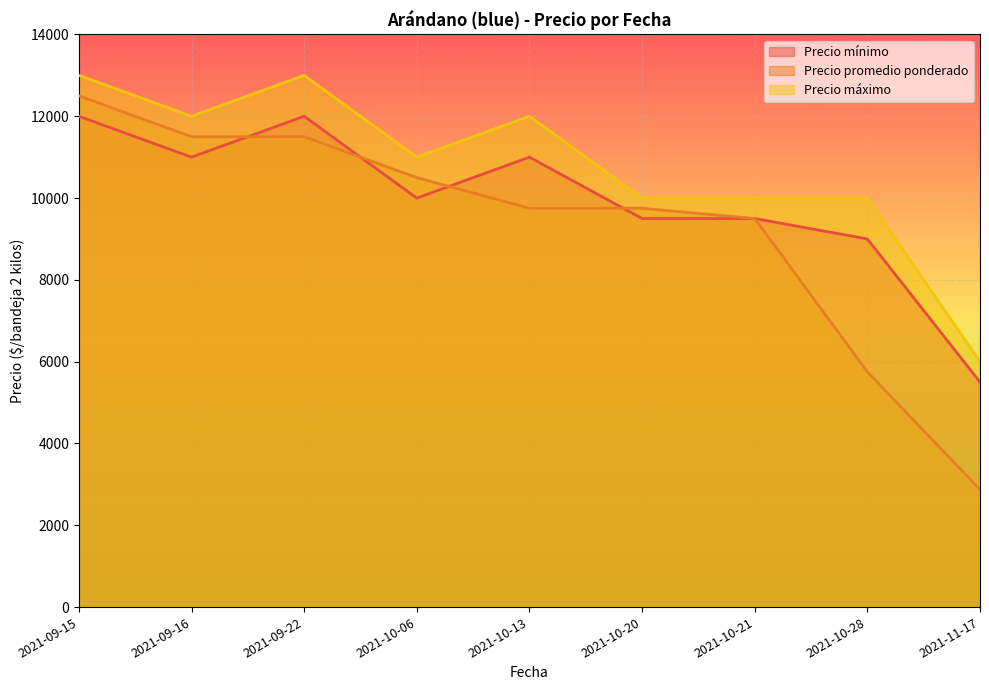

Which series has the largest total across all categories?

Precio máximo